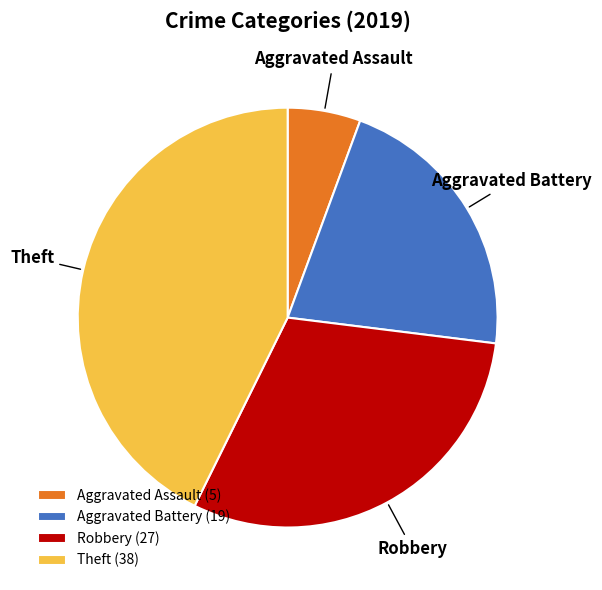

Do Robbery and Aggravated Assault together represent more than half of the pie?

No